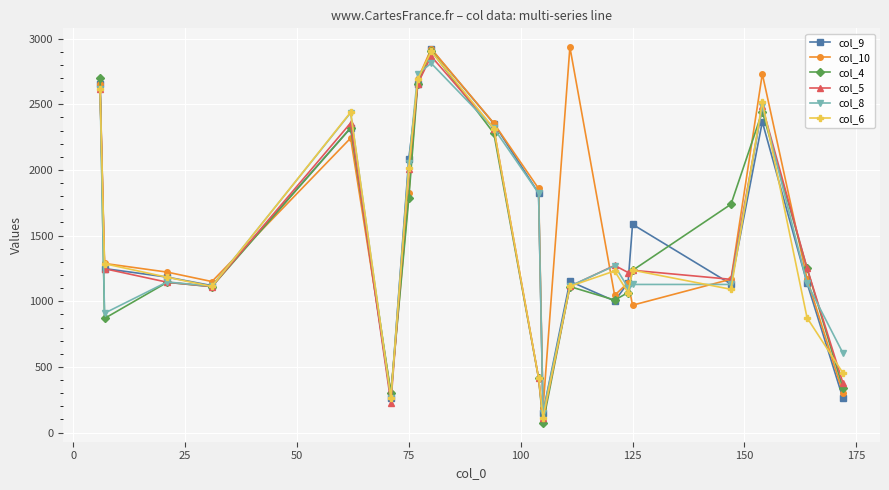

Does the chart have visible grid lines?

Yes